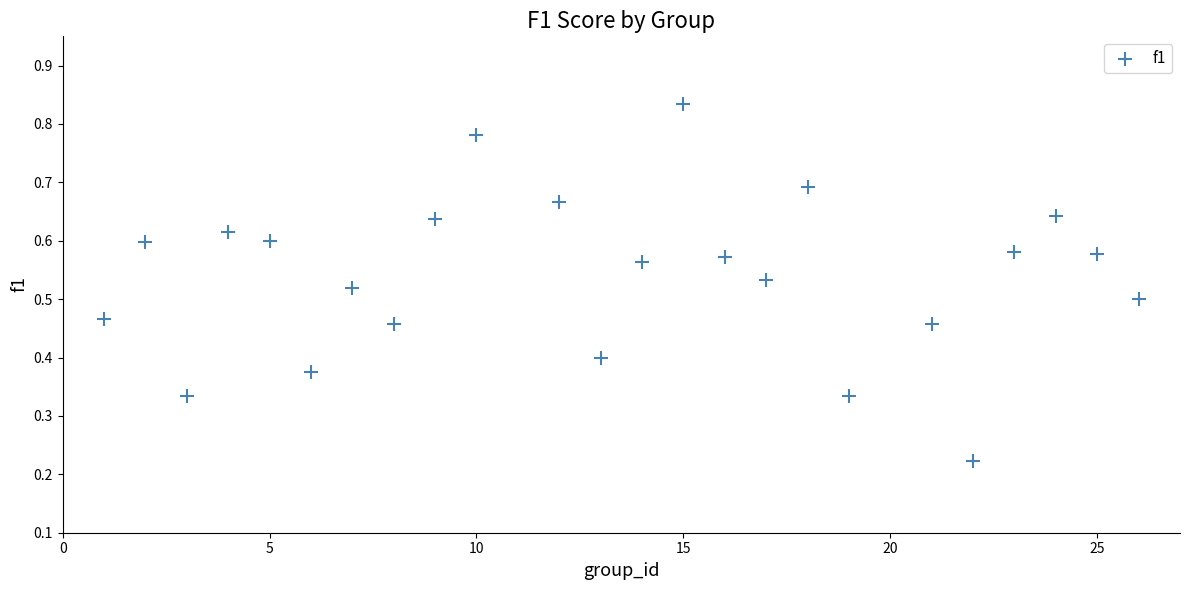

What is the range of X values (max minus min)?

25.0